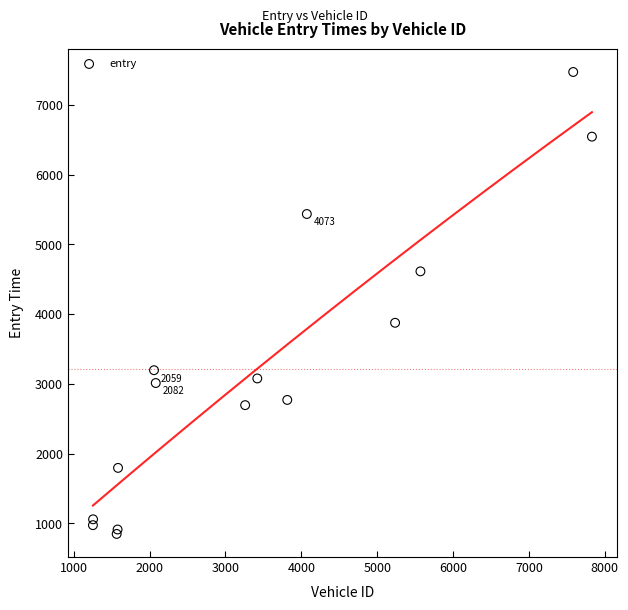

What Y value in the scatter plot is closest to 4161?

3876.7